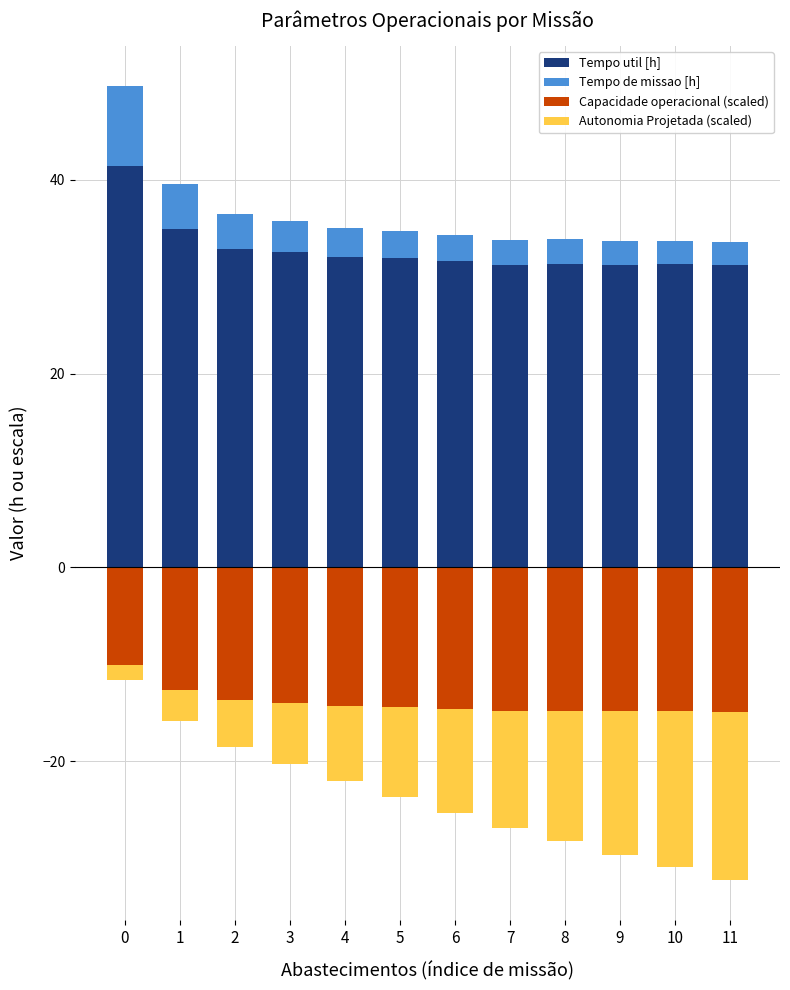

Between 1 and 2, which series saw the biggest shift?

Tempo util [h]